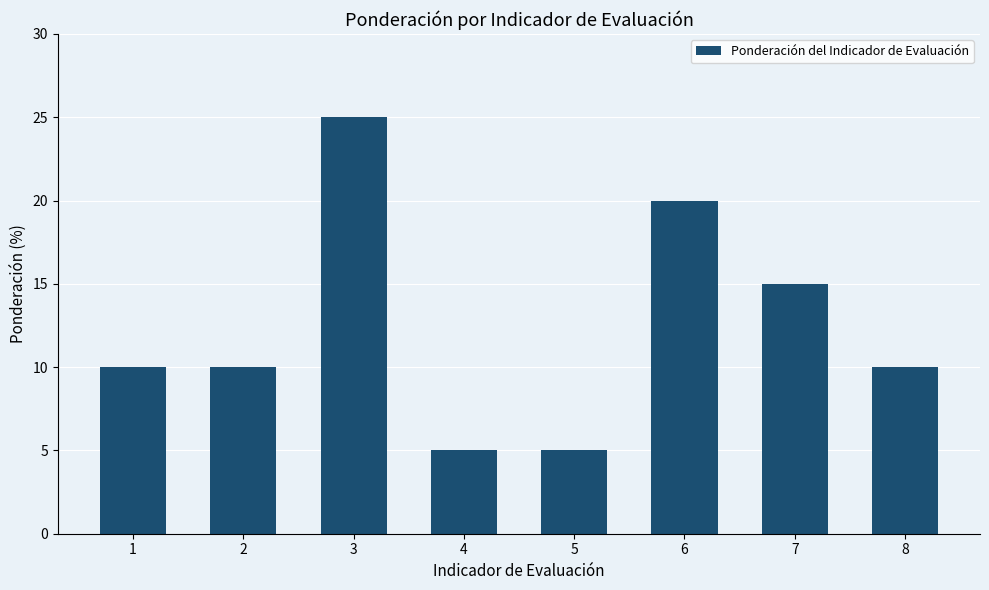

What is the maximum value shown in the chart?

25